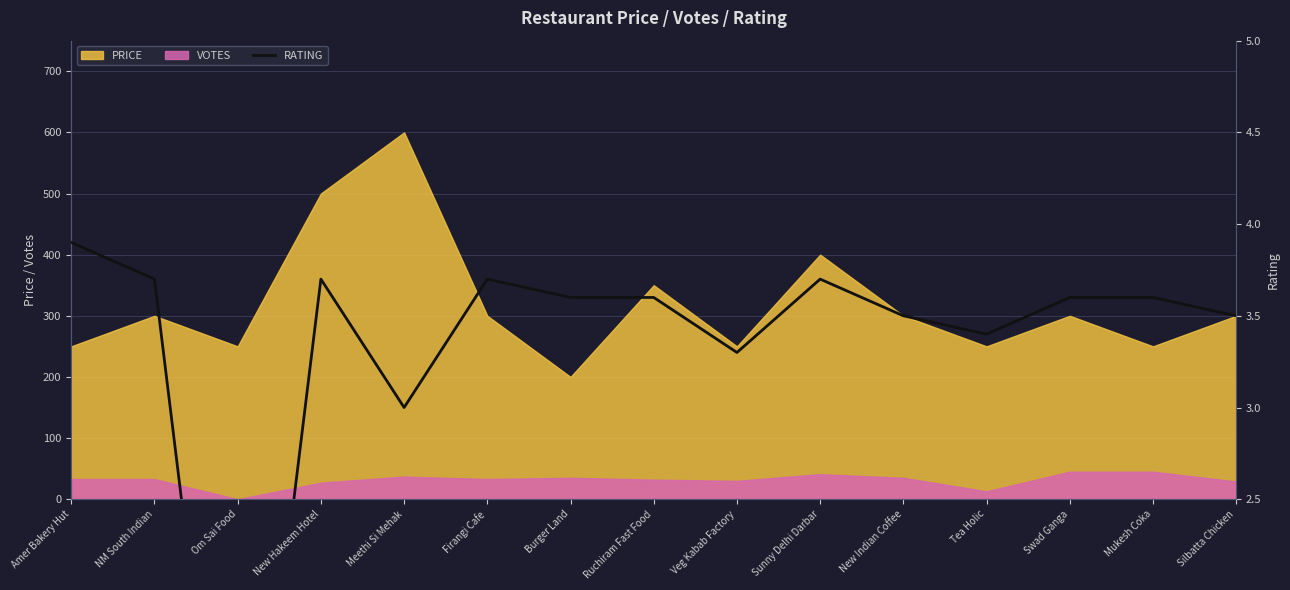

Which category has the highest value in the PRICE series?

Meethi Si Mehak